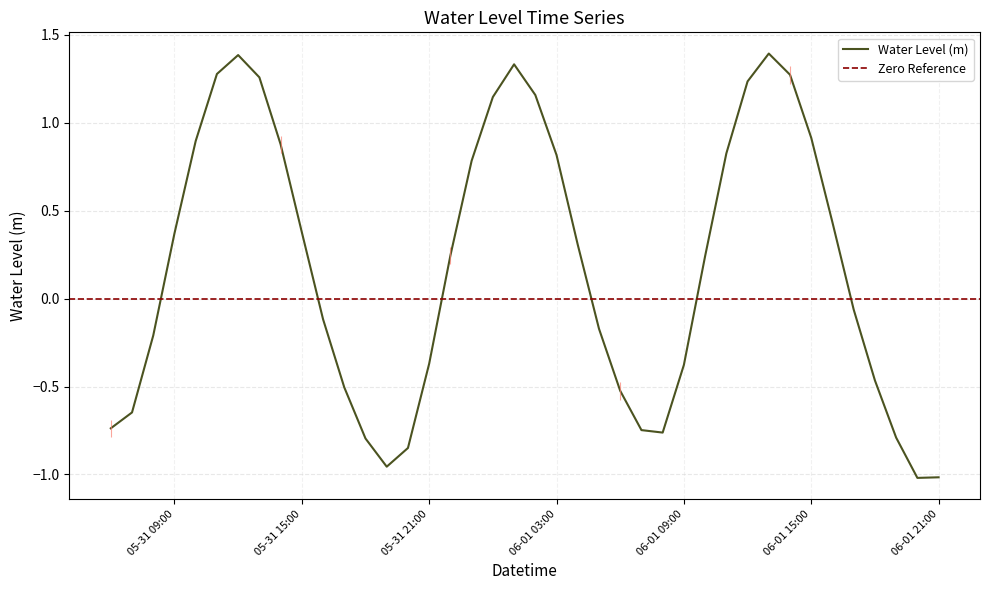

The value of Water Level (m) at 06-01 15:00 is 0.5. True or false?

False